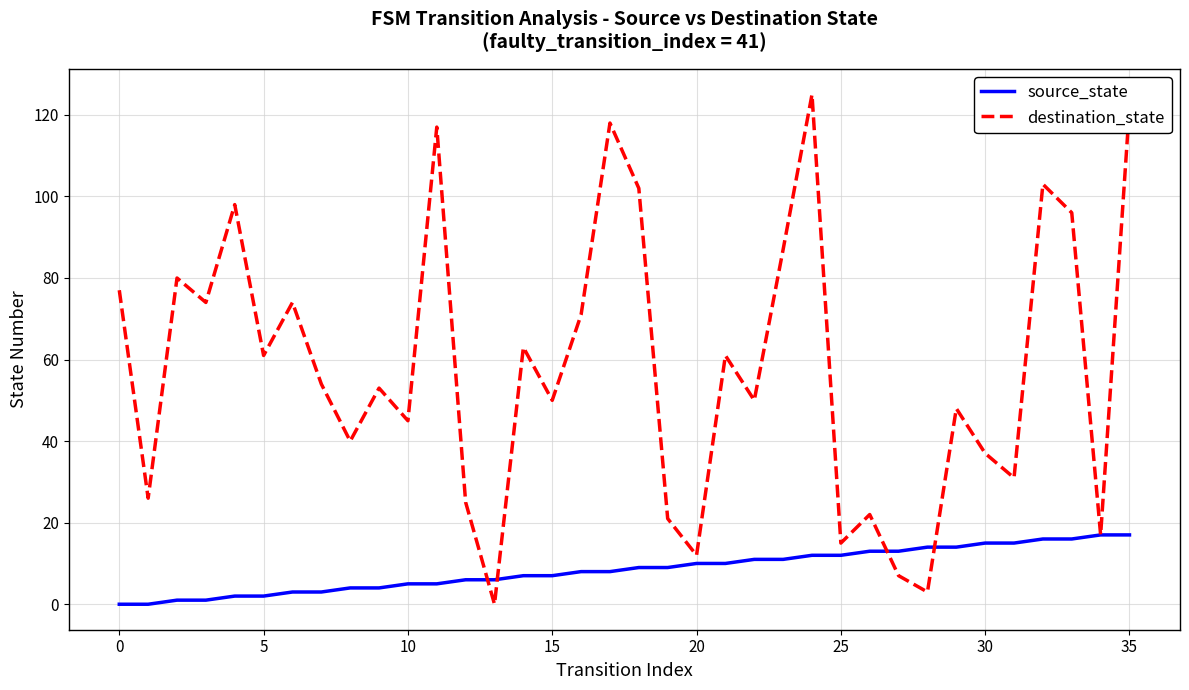

Is this an area chart (filled region under the line)?

No